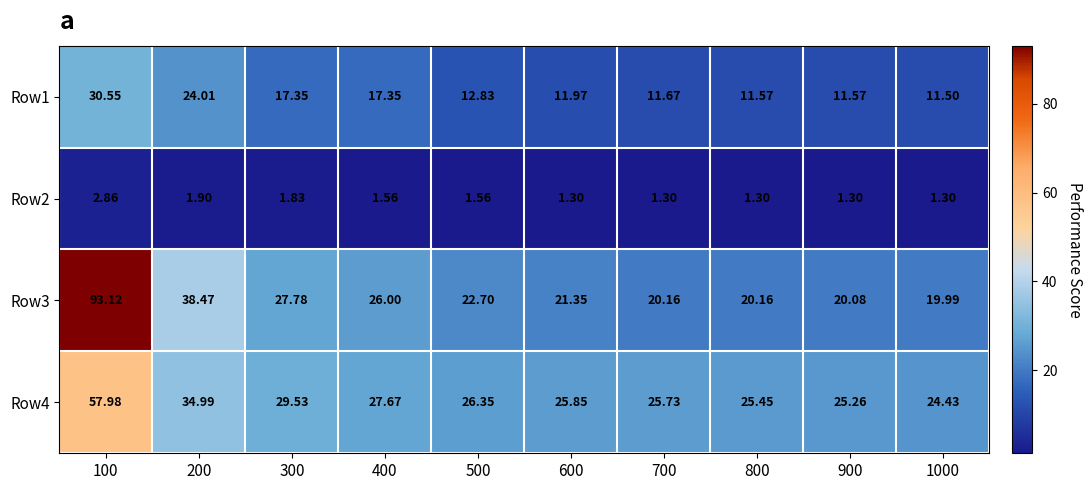

Rank the series at 100 from lowest to highest value.

Row2, Row1, Row4, Row3